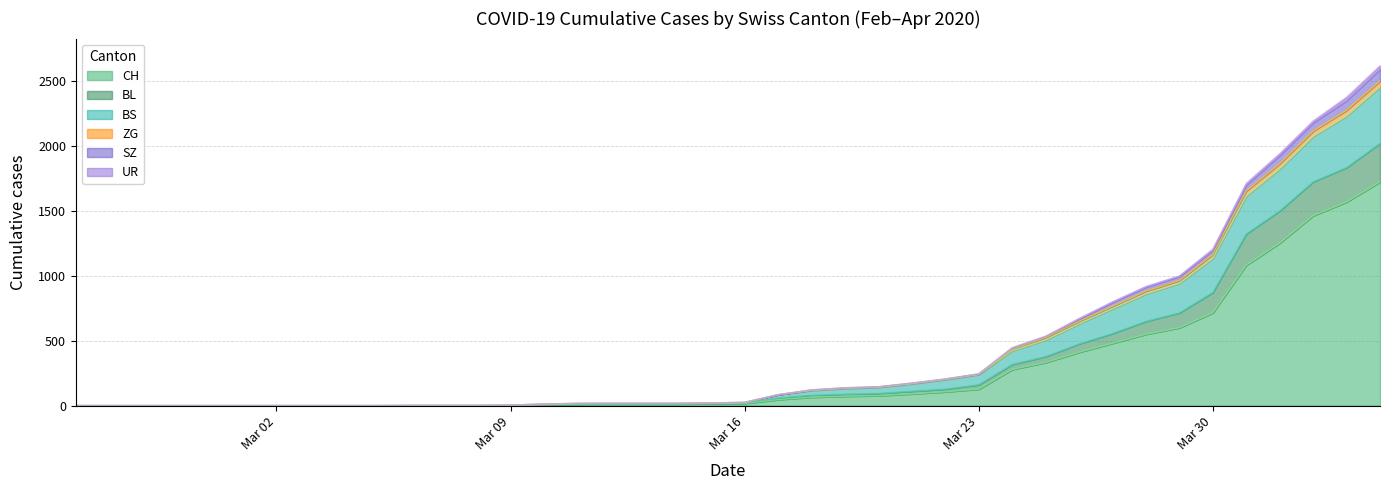

At which label does SZ reach its peak?

2020-04-04